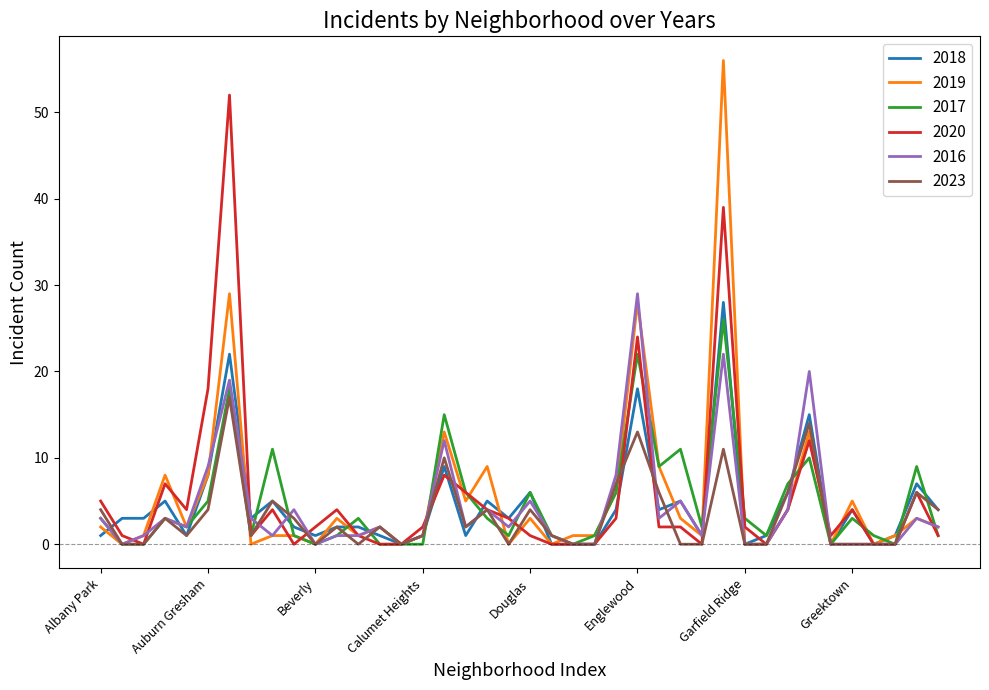

What is the greatest value displayed?

56